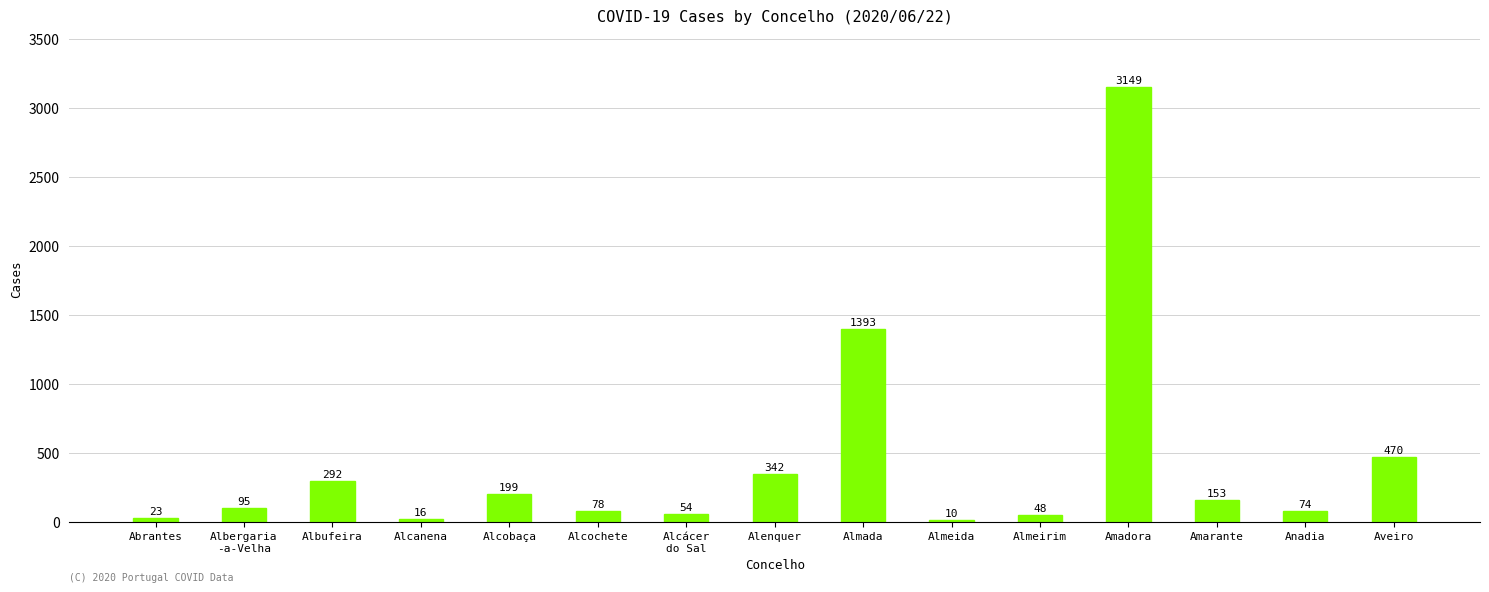

Reading left to right, what are all the values shown in this chart?

23	95	292	16	199	78	54	342	1393	10	48	3149	153	74	470